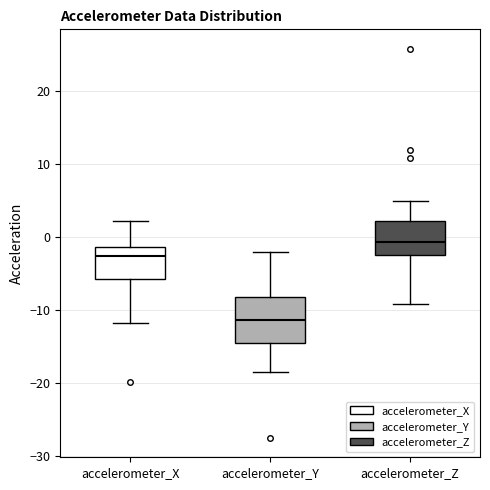

Reading left to right, transcribe this box plot: for each box, give where its median line is, the range the box spans, and where its two whiskers end, as read against the y-axis. The values are not printed on the chart, so give them approximately, as read against the axis.

accelerometer_X: median -3, box -6 to -1, whiskers -12 to 2
accelerometer_Y: median -11, box -15 to -8, whiskers -19 to -2
accelerometer_Z: median -1, box -3 to 2, whiskers -9 to 5